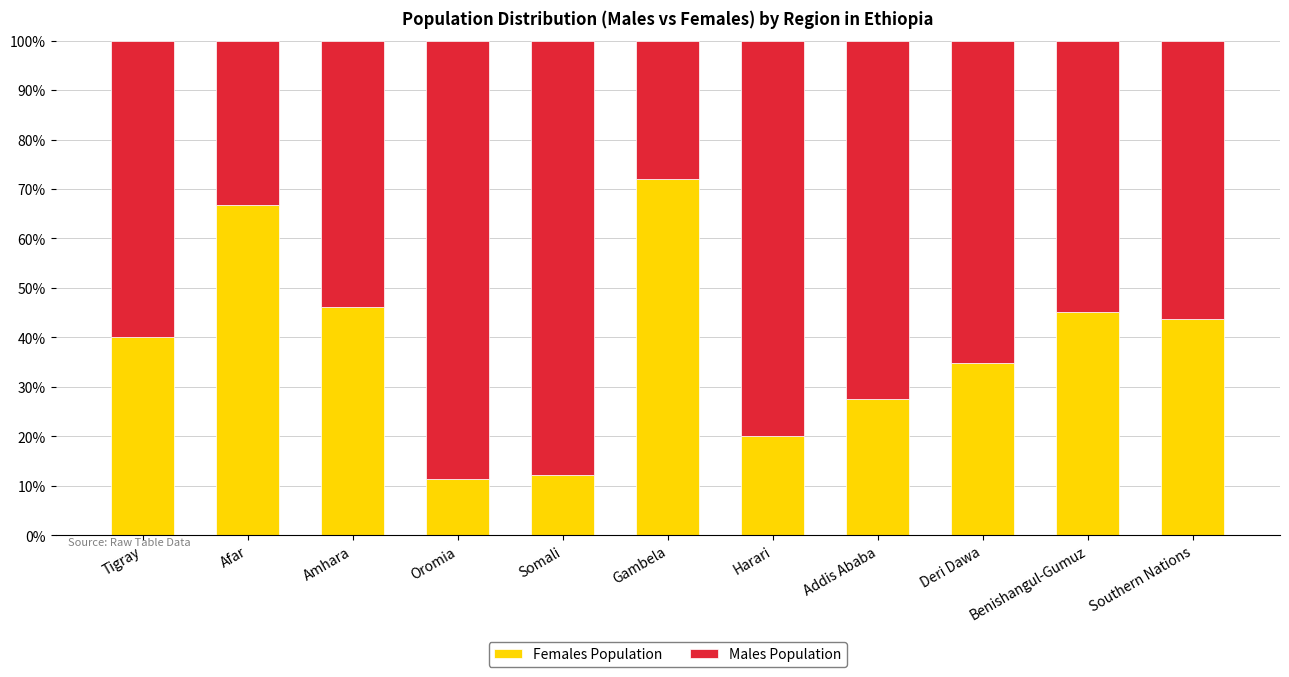

What is the total value across all series at Deri Dawa?

100.0